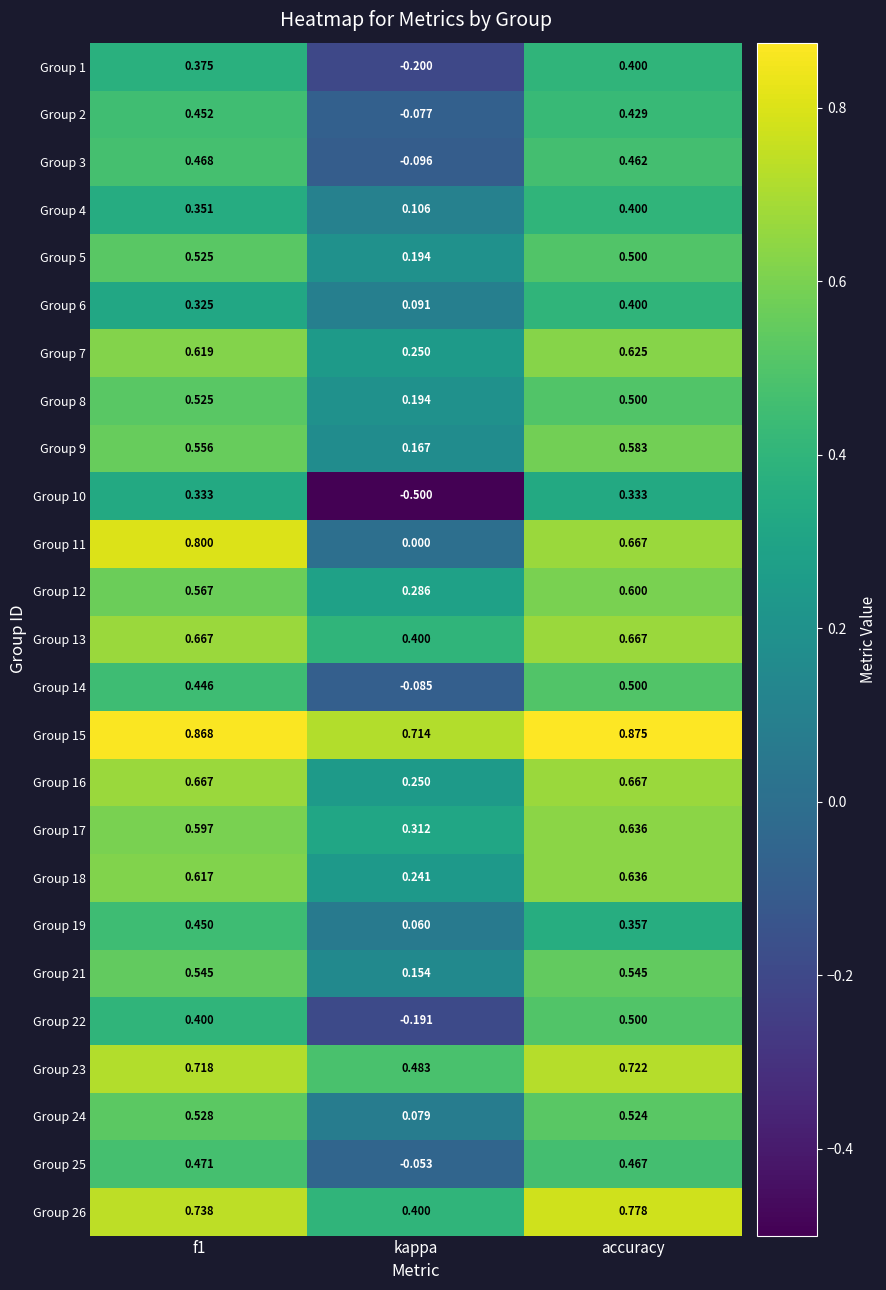

Where is Group 24 nearest to the value 0?

kappa